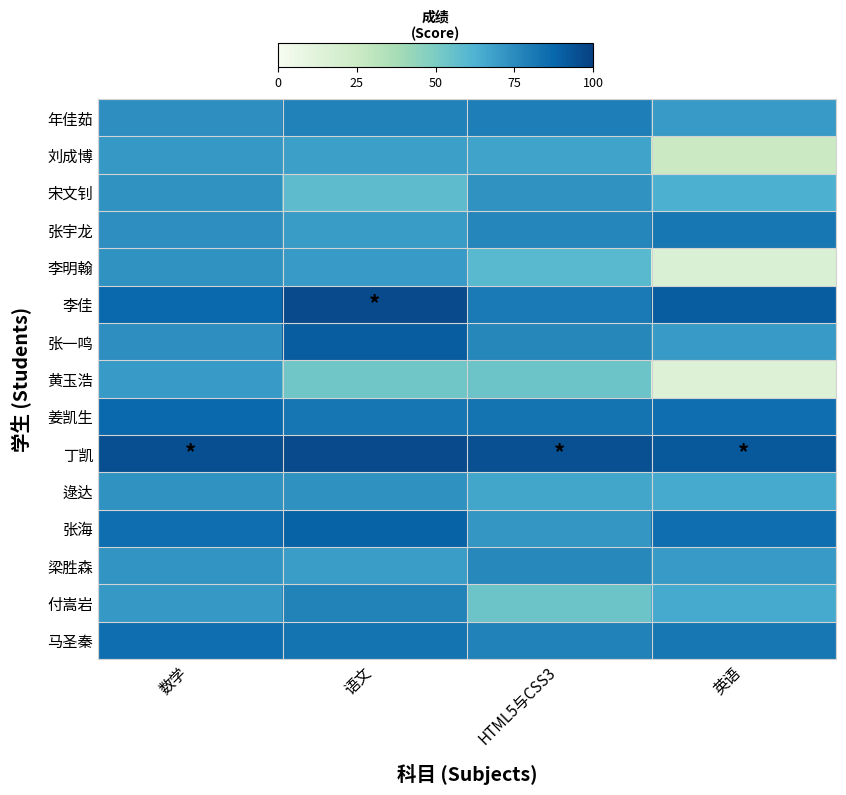

What is the difference between the highest and lowest values at 英语?

77.0